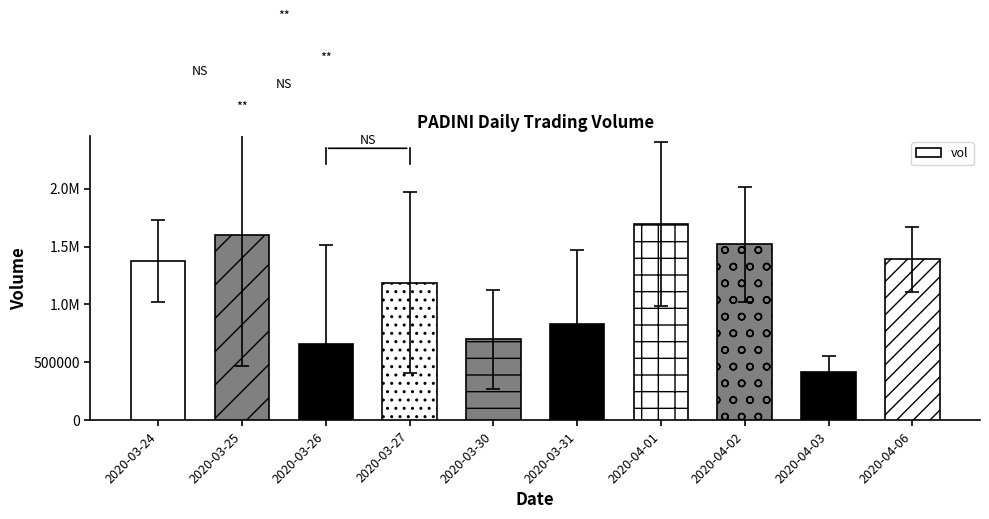

What is the label of the 1st bar from the right?

2020-04-06